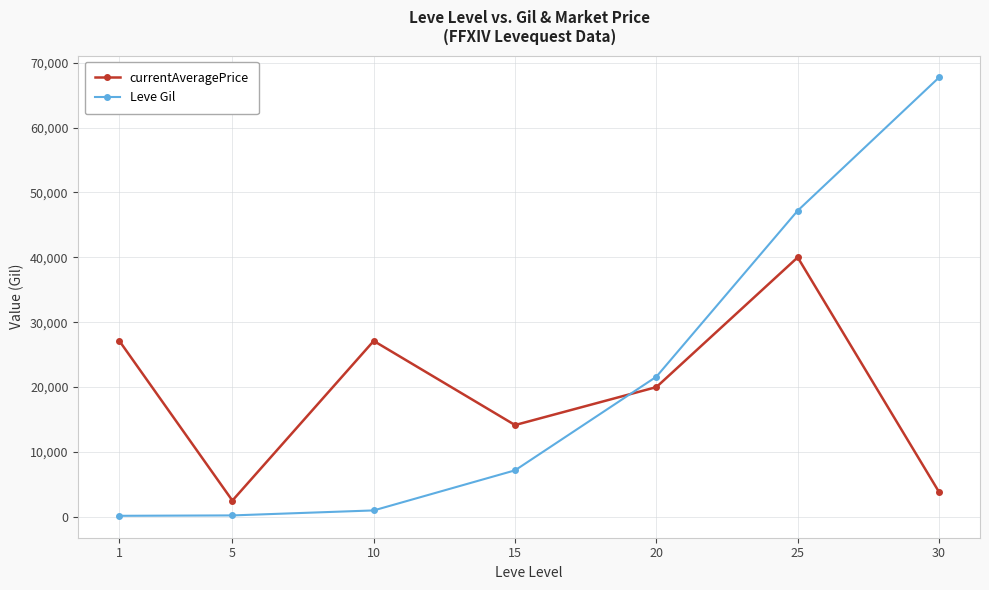

How many lines are shown in the chart?

2